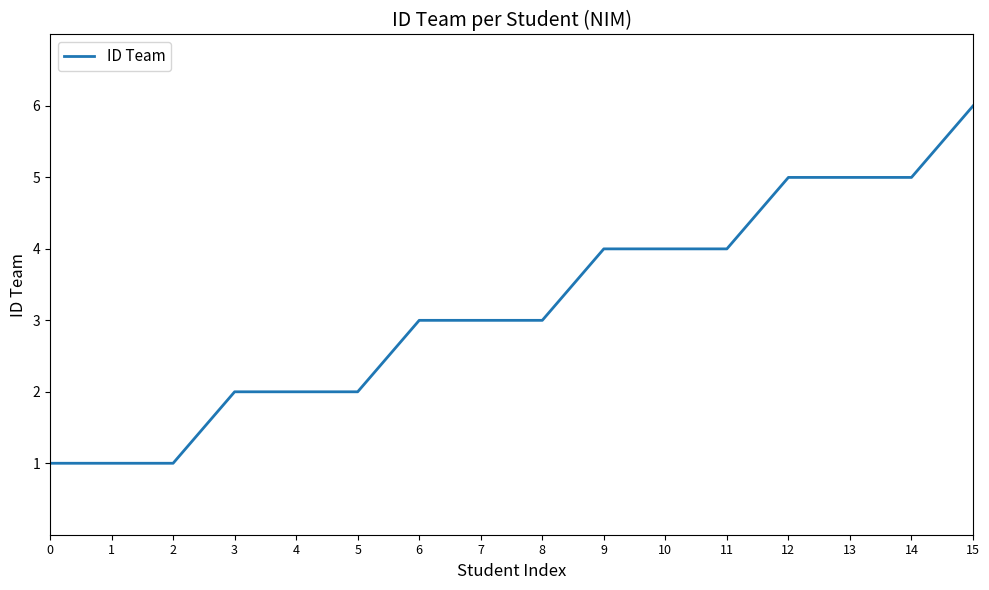

Is it true that the value at 6 is 3?

True